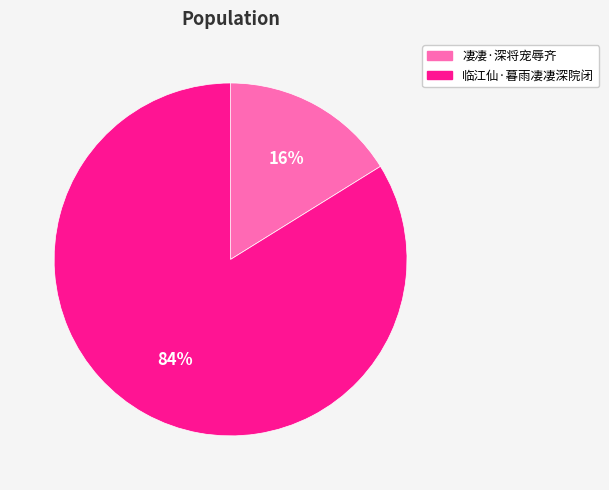

The 凄凄·深将宠辱齐 slice represents 16% of the pie. True or false?

True